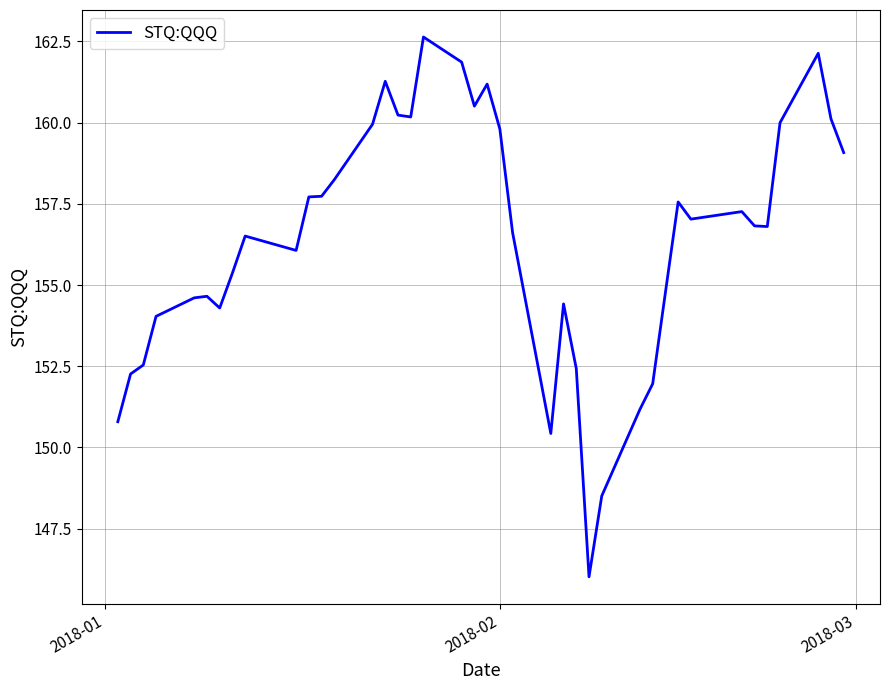

Does the chart display data point markers on the line(s)?

No